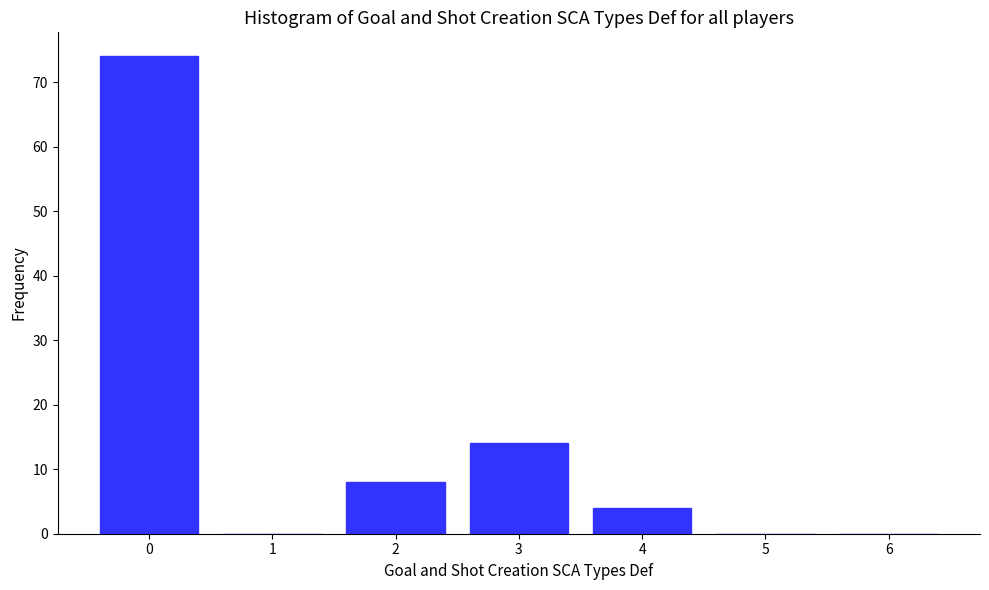

Reading left to right, what are all the values shown in this chart?

0=74	1=0	2=8	3=14	4=4	5=0	6=0